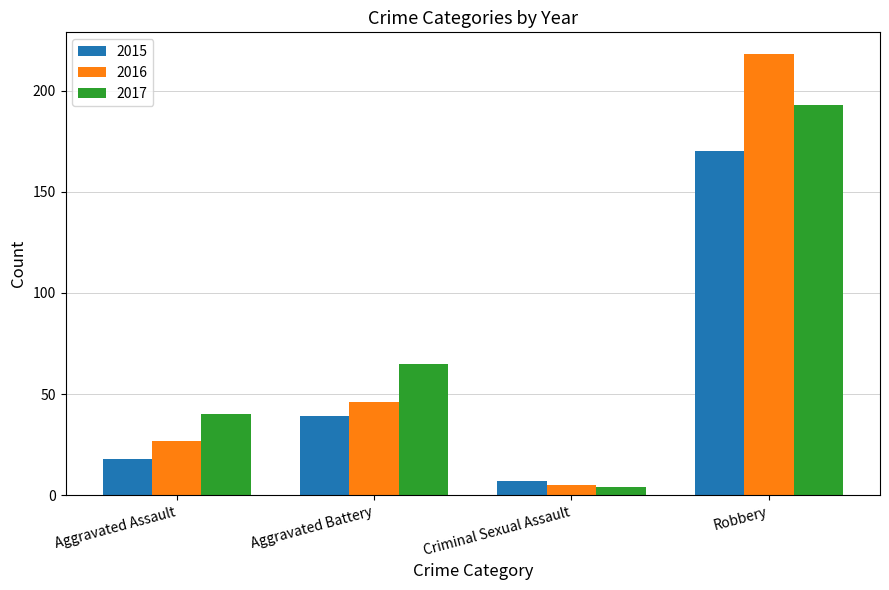

At which label is 2017 closest to 98?

Aggravated Battery